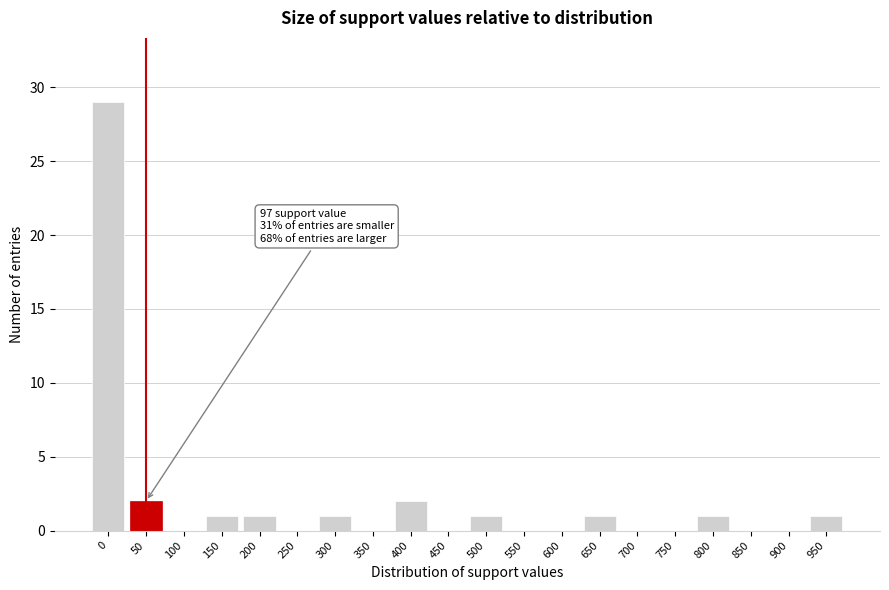

Reading left to right, list all the values displayed in this chart.

0=29	50=2	100=0	150=1	200=1	250=0	300=1	350=0	400=2	450=0	500=1	550=0	600=0	650=1	700=0	750=0	800=1	850=0	900=0	950=1